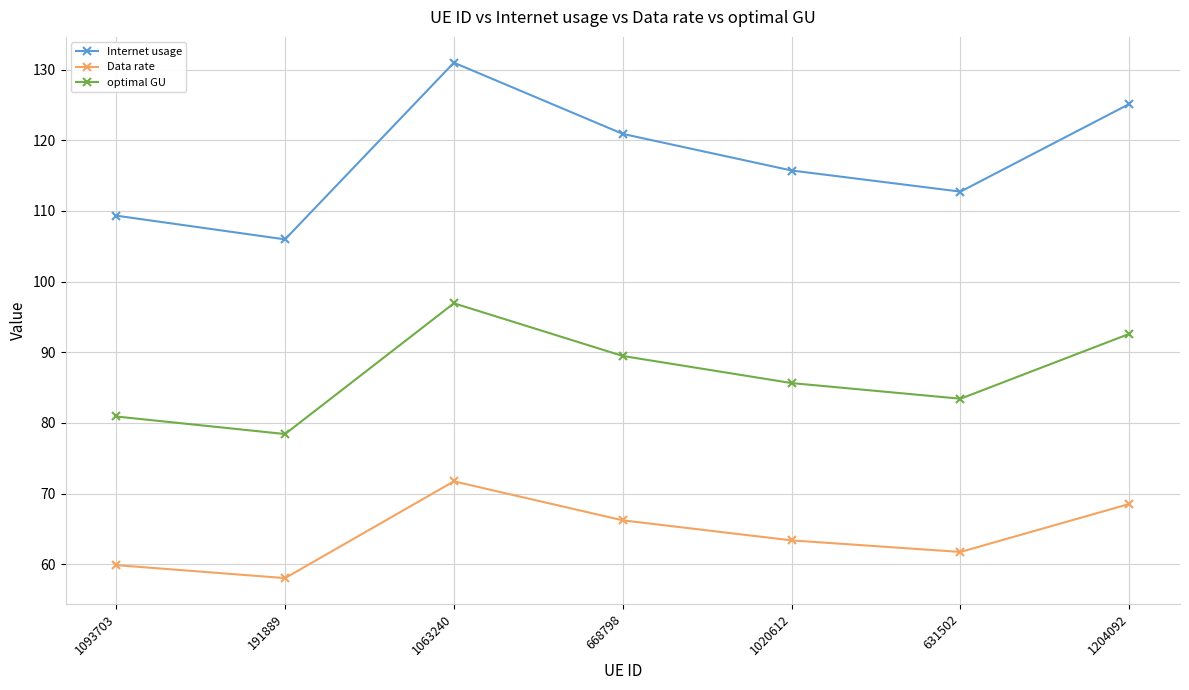

List the series in order of their overall mean, highest first.

Internet usage, optimal GU, Data rate